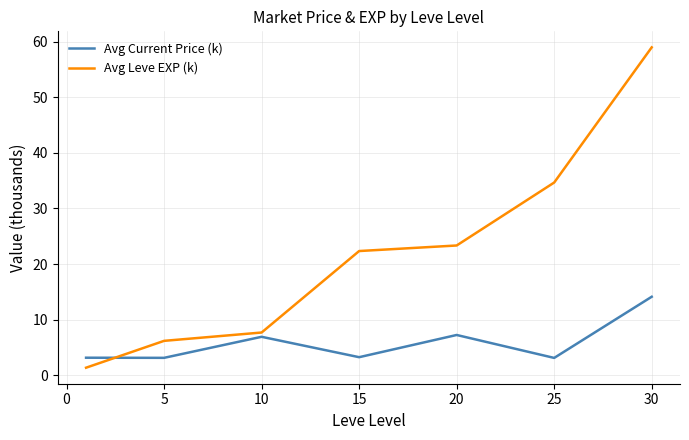

What is the minimum value for Avg Leve EXP (k)?

1.3